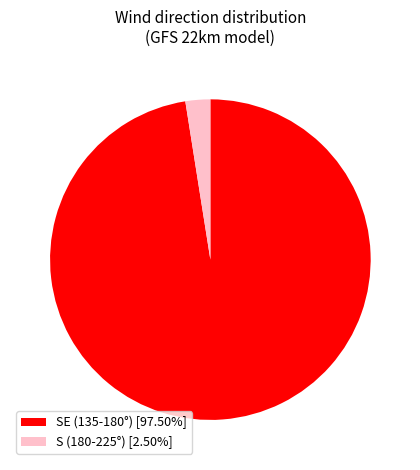

Does S (180-225°) [2.50%] represent more than half of the total?

No